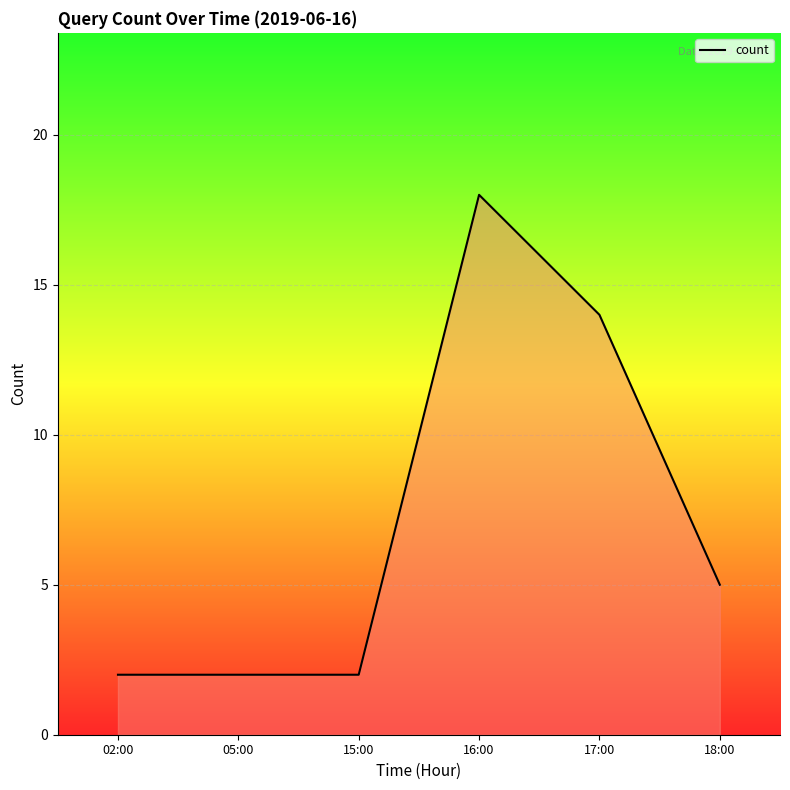

Where does the data first go above 5?

16:00